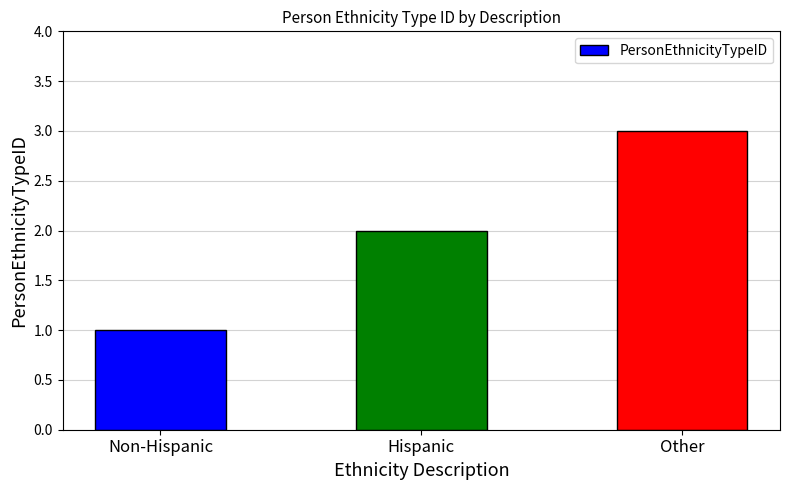

Count the number of categories in the chart.

3